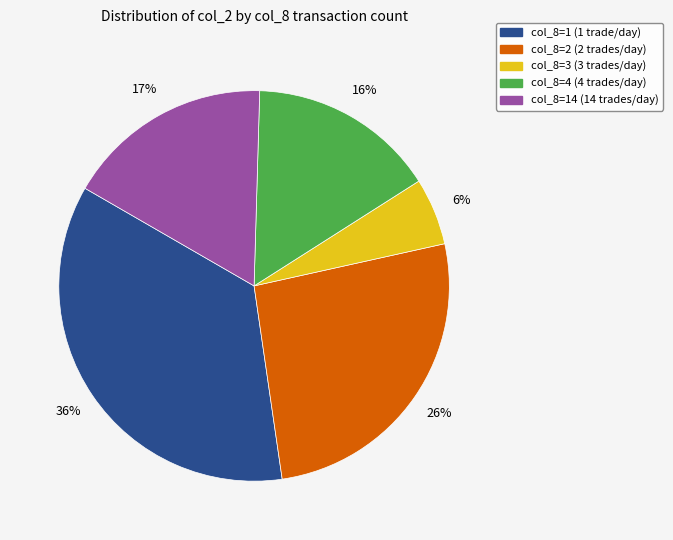

To the nearest percent, what is the average slice percentage?

20%